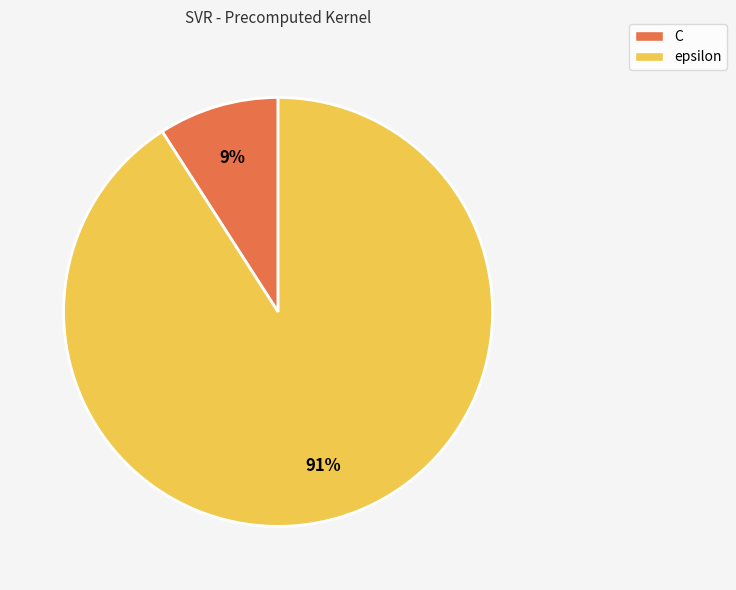

Which slice is the largest?

epsilon